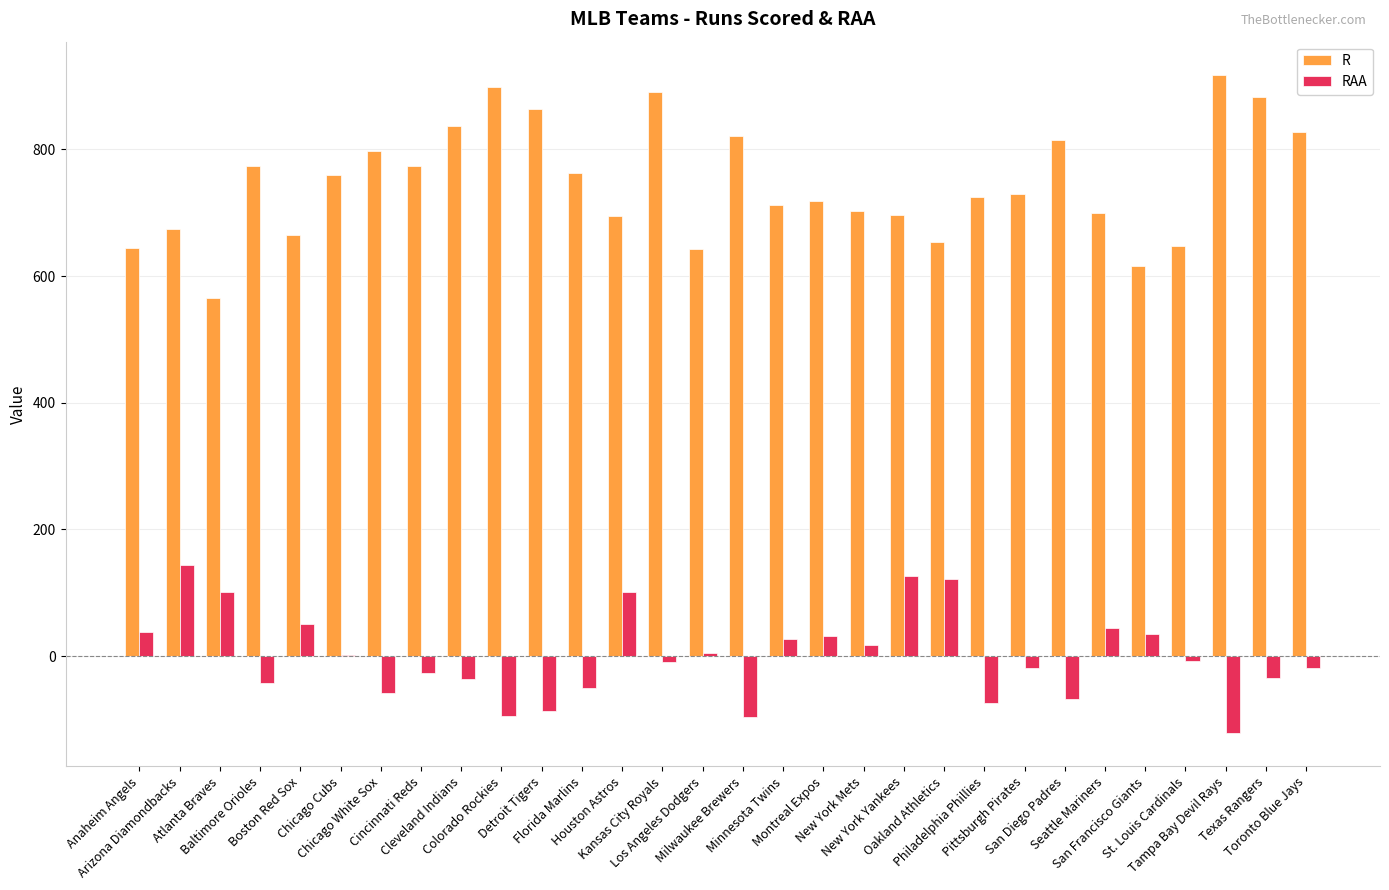

Which series has the largest total across all categories?

R